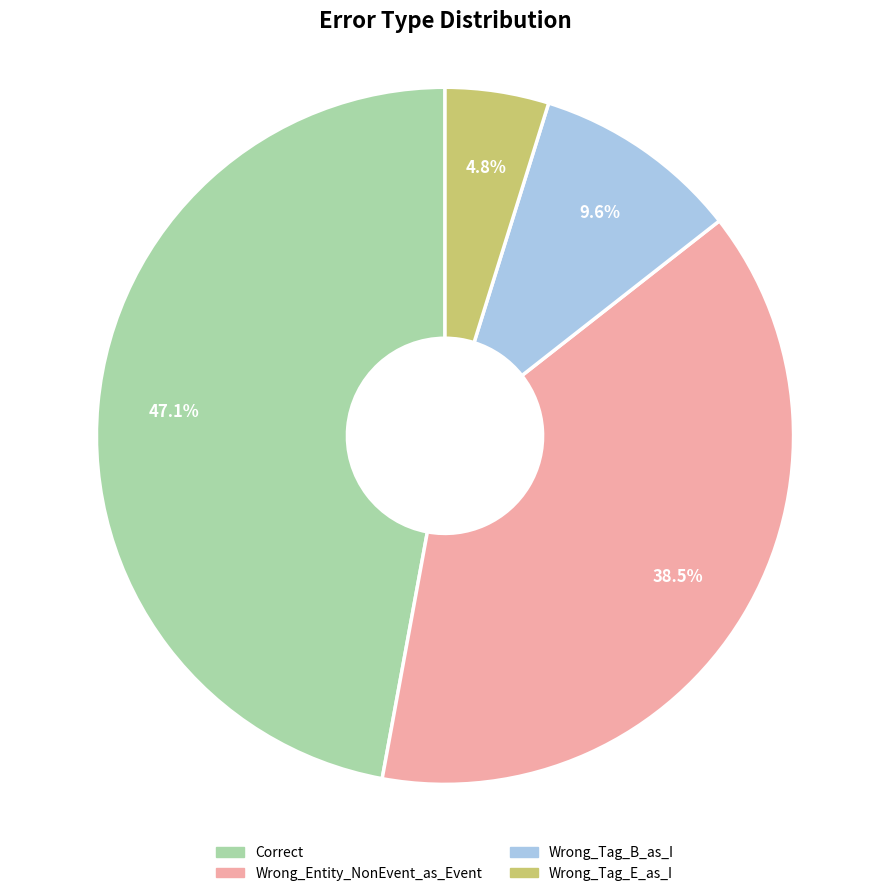

Which category has the smallest portion of the pie?

Wrong_Tag_E_as_I